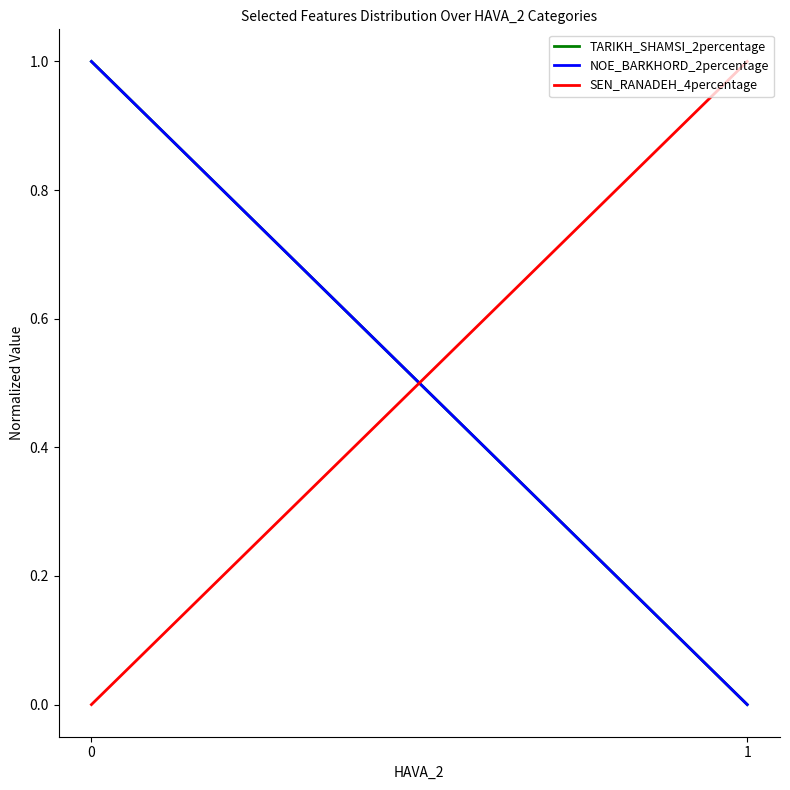

What is the difference between the maximum and minimum values in the TARIKH_SHAMSI_2percentage series?

1